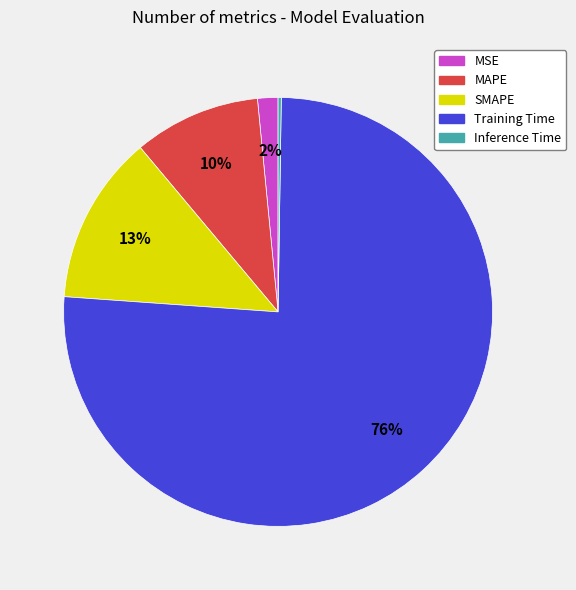

Which has a higher value, Training Time or MAPE?

Training Time